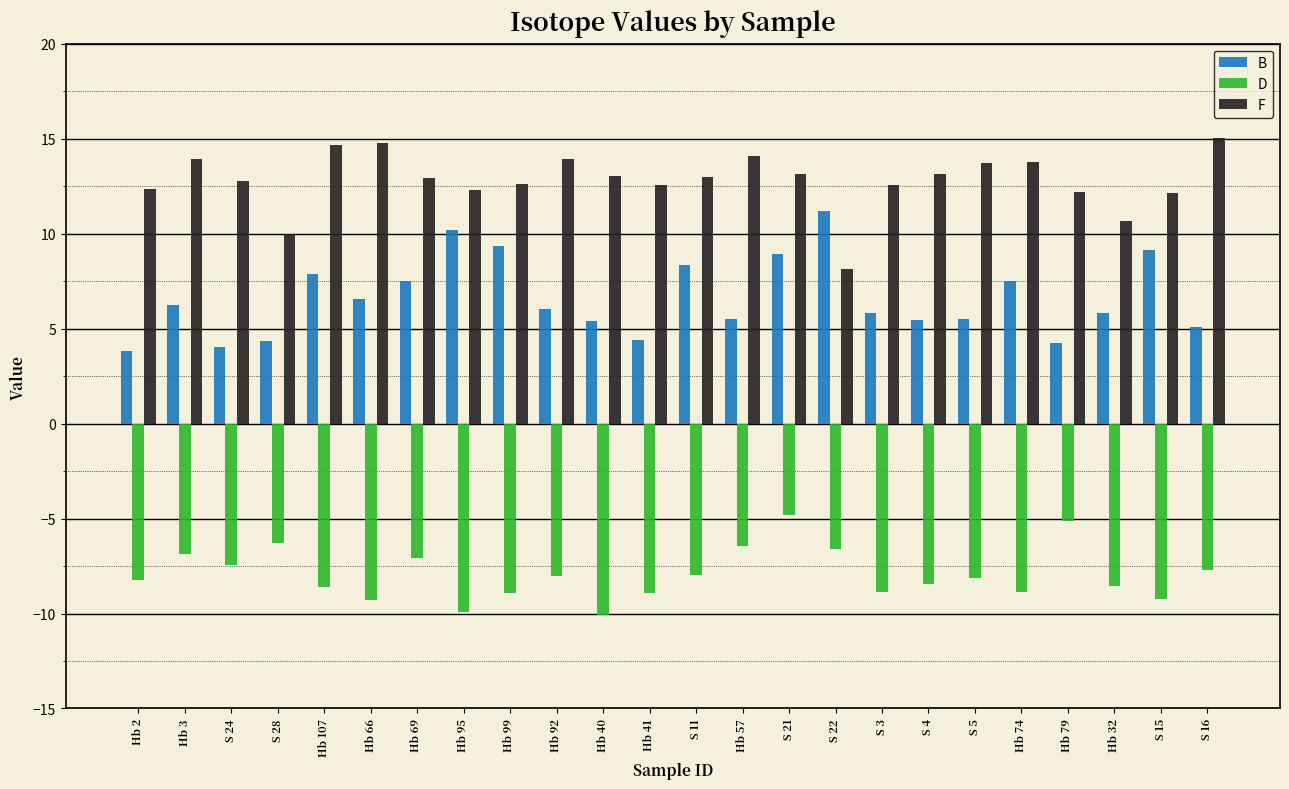

How many distinct data groups are displayed?

3